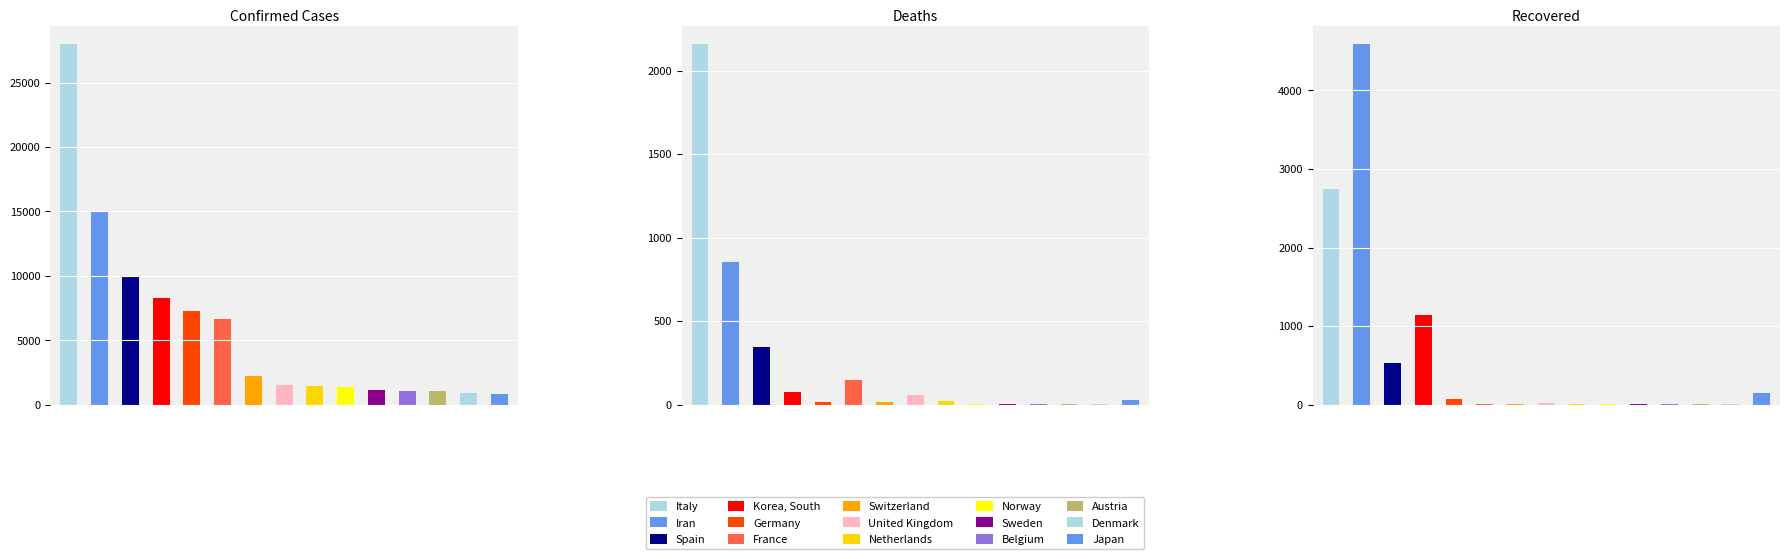

Which category has the lowest value across all series?

Norway